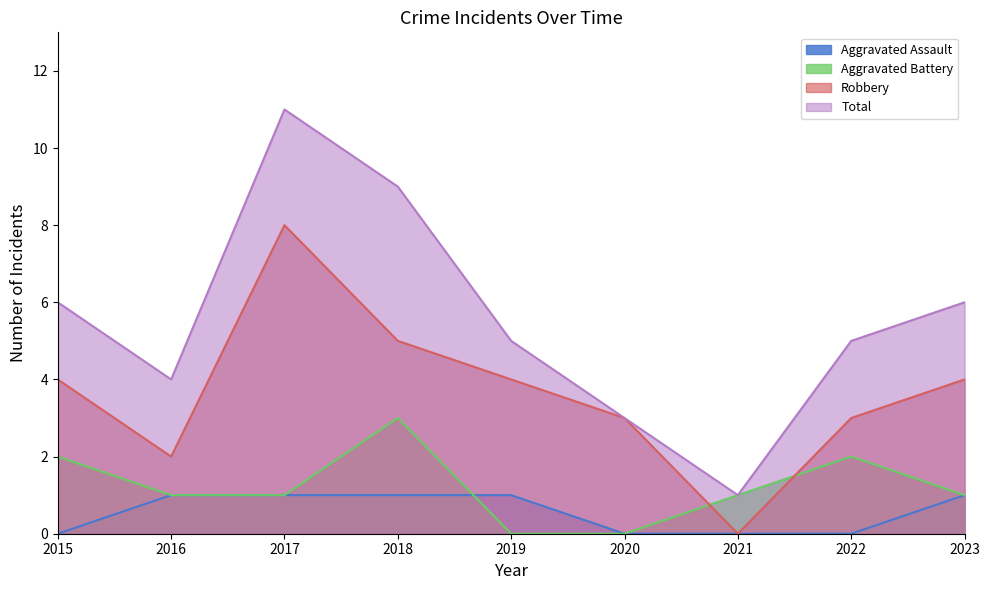

True or false: Aggravated Battery and Total intersect in this chart.

False